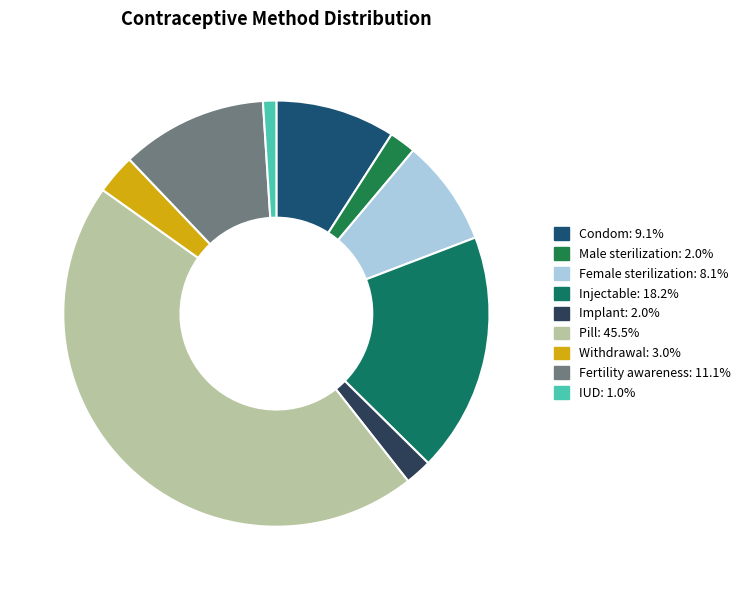

How many slices are in this pie chart?

9